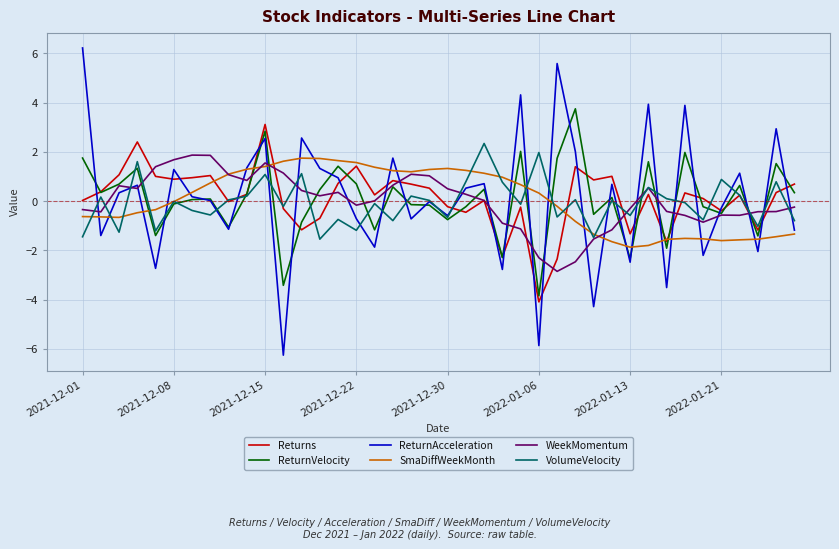

What is the minimum value for VolumeVelocity?

-1.5